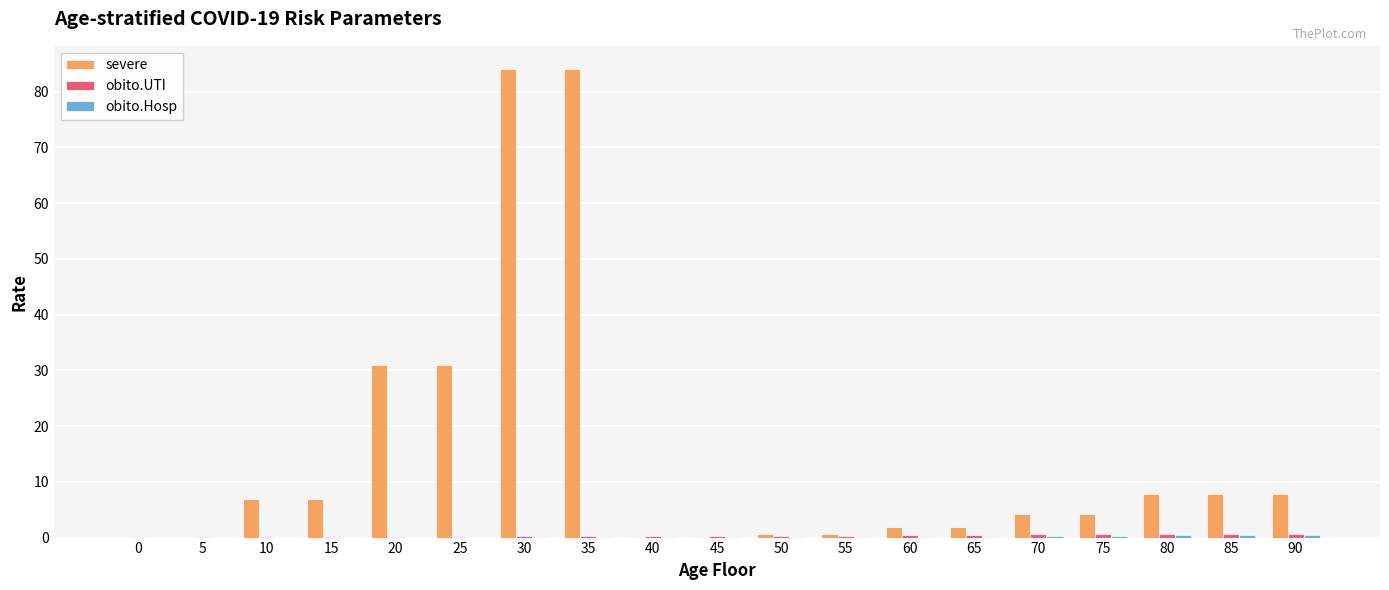

Which series has the largest total across all categories?

severe